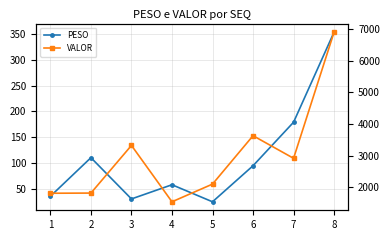

How many data points in PESO are less than 95?

4